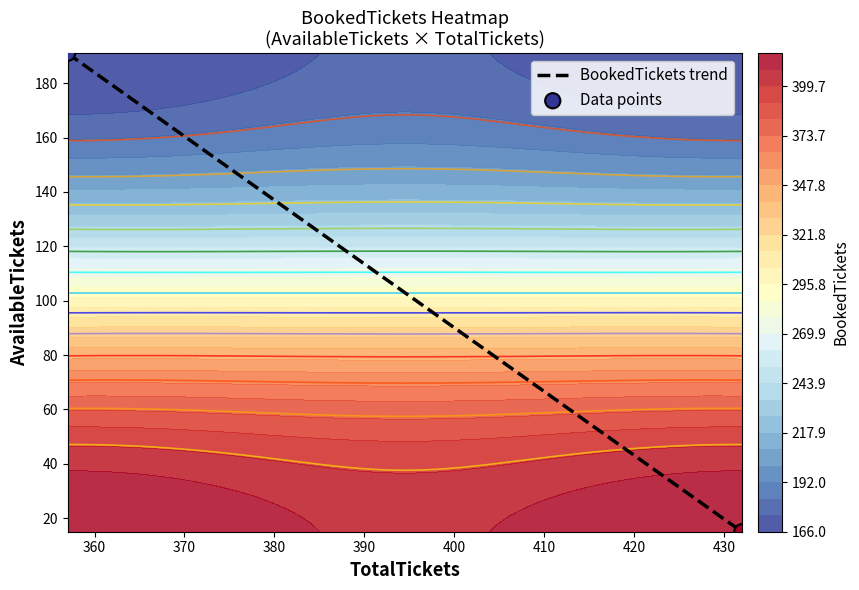

What is the sum of the values at 15 and 191?

583